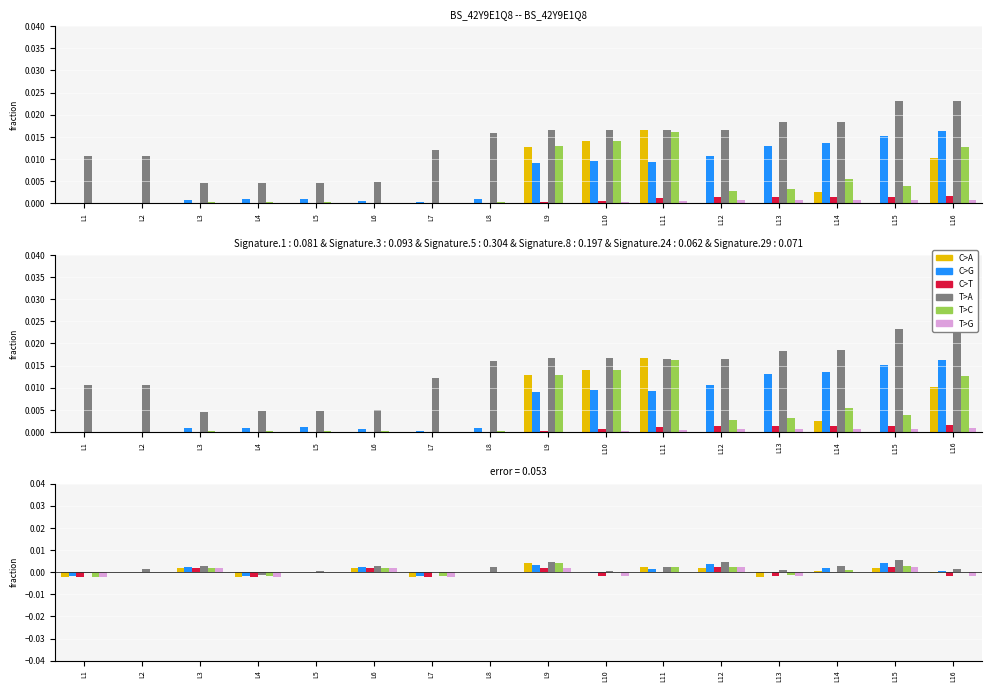

Which series has the widest spread of values?

T>A